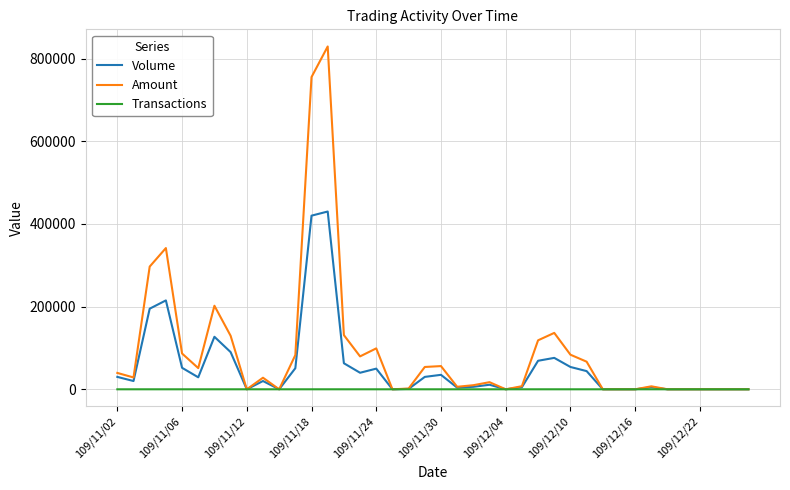

Which series has the largest total across all categories?

Amount